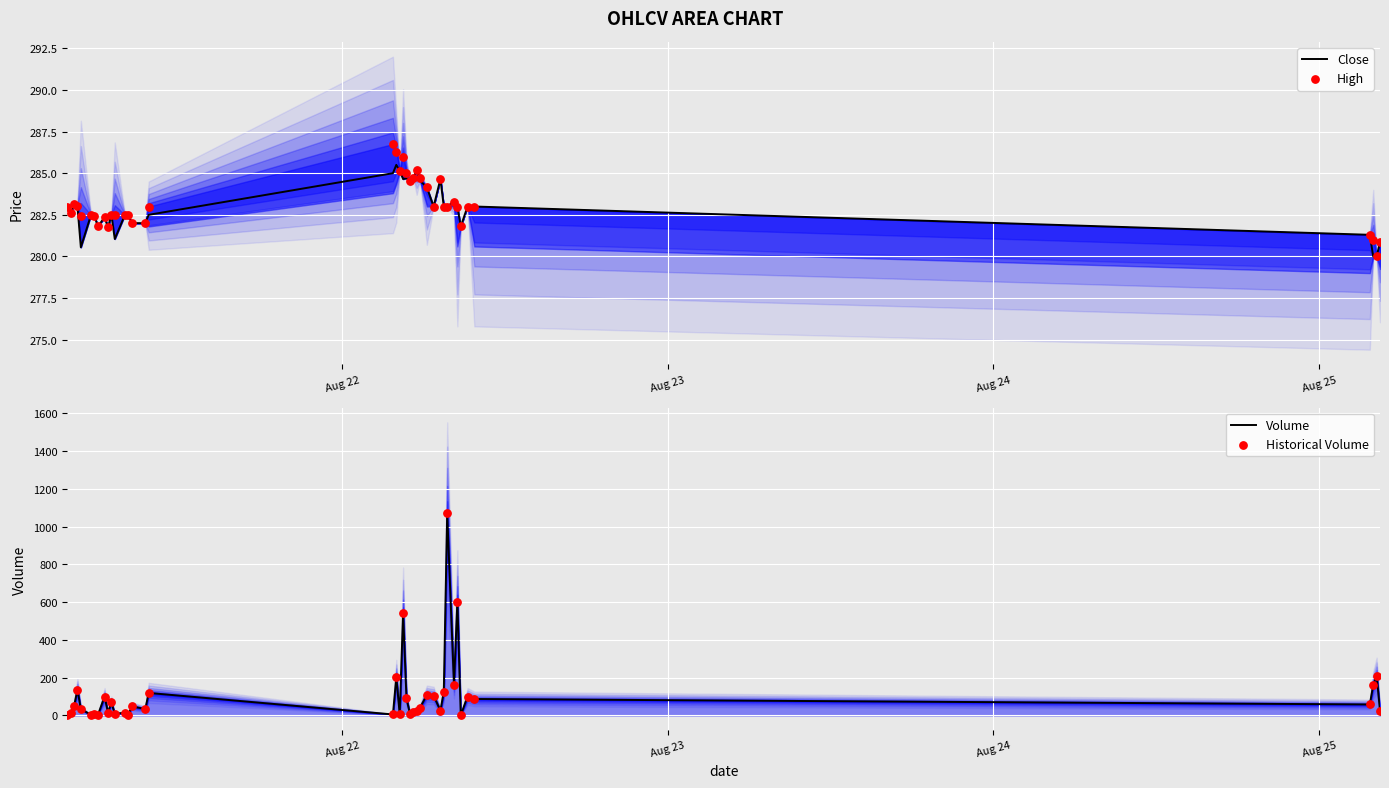

Which series reaches the maximum Y coordinate?

Volume